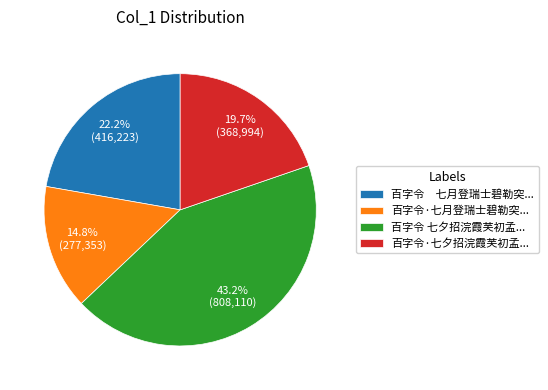

Count the number of slices in the pie.

4